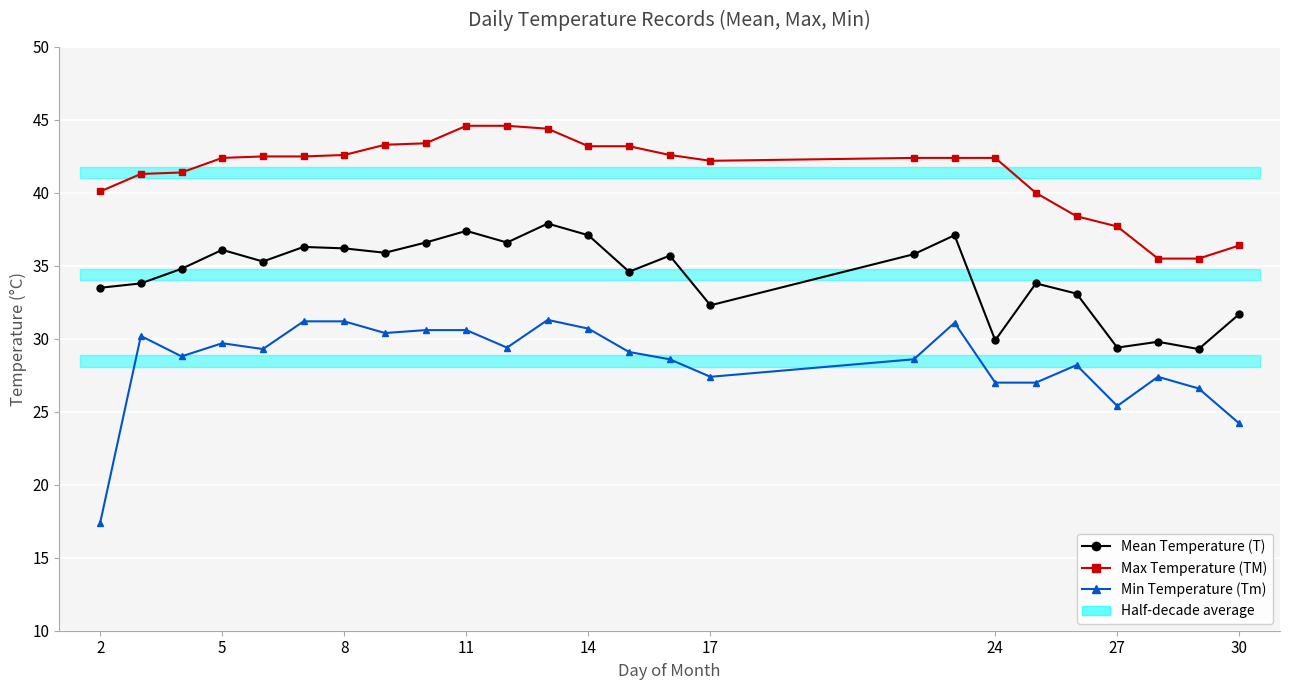

True or false: Min Temperature (Tm) and Max Temperature (TM) intersect in this chart.

False